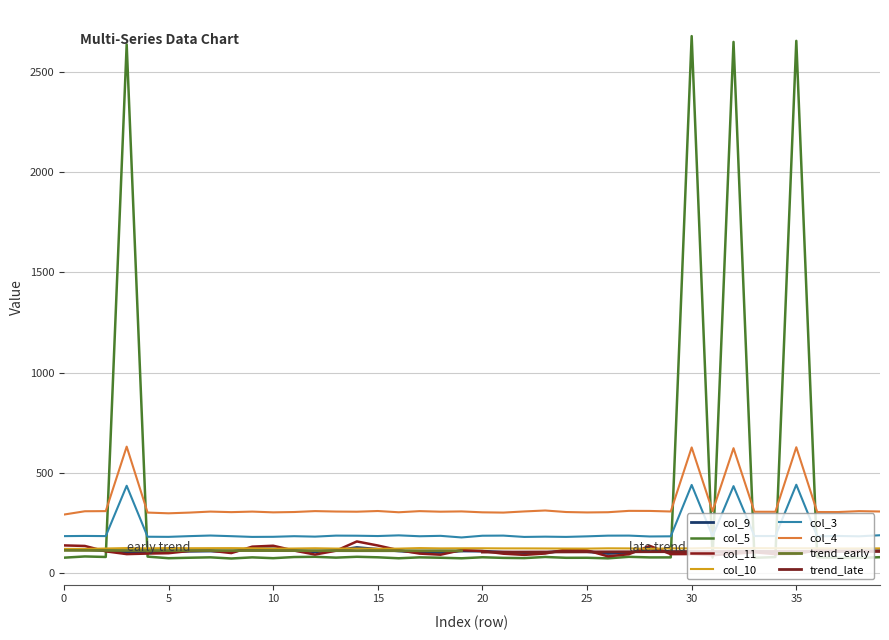

Which has a higher value, 24 or 35?

24